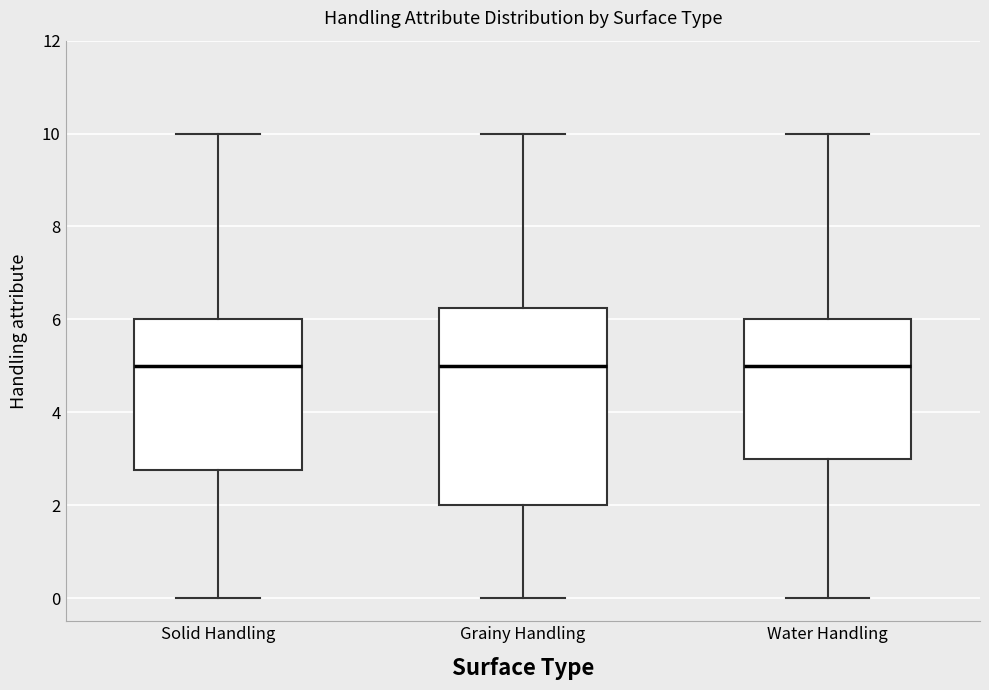

Reading left to right, transcribe this box plot: for each box, give where its median line is, the range the box spans, and where its two whiskers end, as read against the y-axis. The values are not printed on the chart, so give them approximately, as read against the axis.

Solid Handling: median 5.0, box 2.8 to 6.0, whiskers 0.0 to 10.0
Grainy Handling: median 5.0, box 2.0 to 6.2, whiskers 0.0 to 10.0
Water Handling: median 5.0, box 3.0 to 6.0, whiskers 0.0 to 10.0